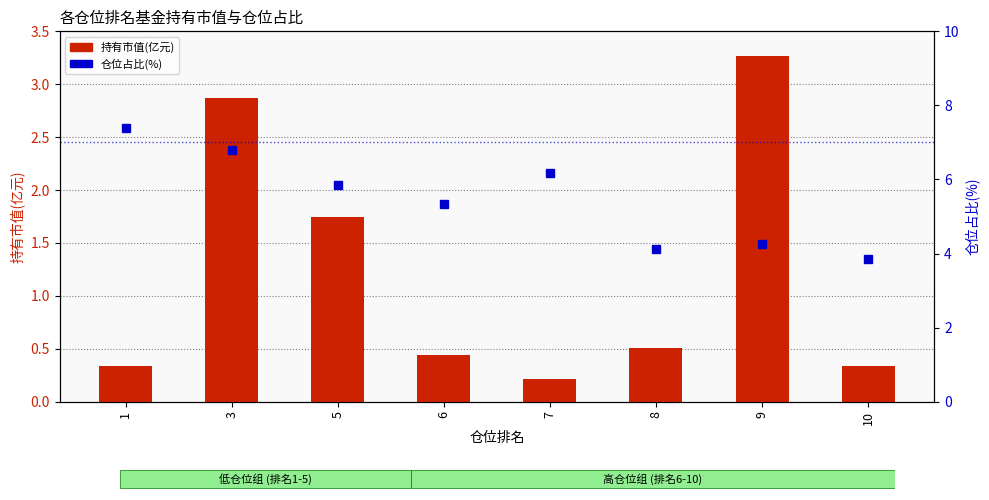

Which series has the largest range (max minus min)?

仓位占比(%)